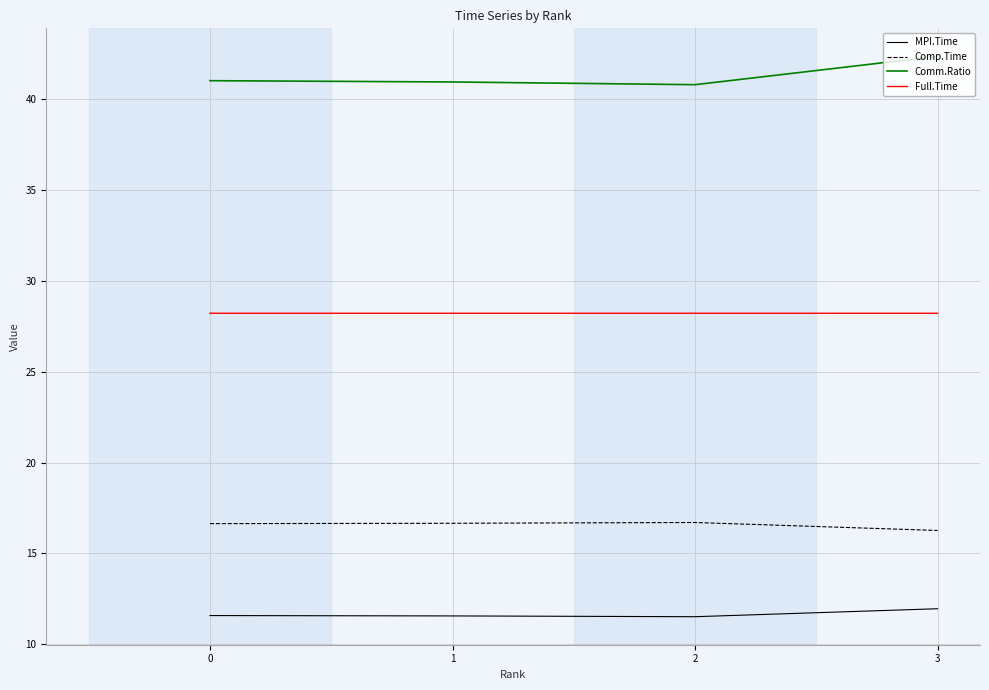

What is the minimum value shown in the chart?

11.5